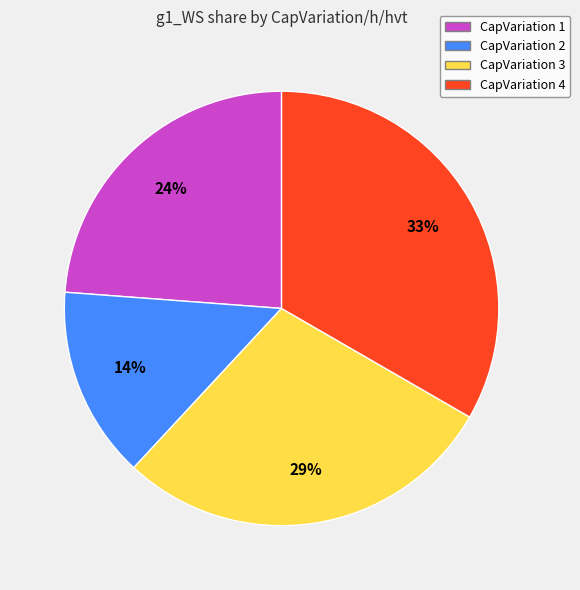

Is there a majority slice in this chart?

No